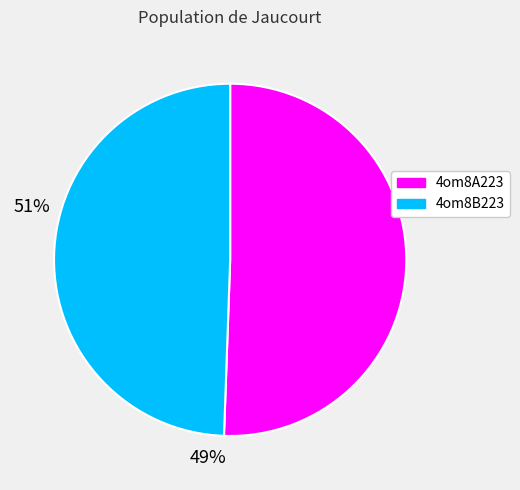

Does 4om8B223 account for over 50% of the chart?

No